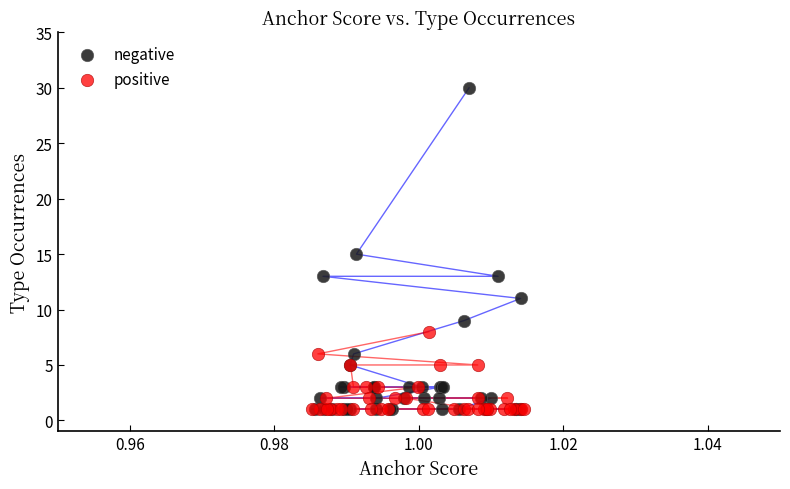

What are all the series names shown in the legend?

negative, positive